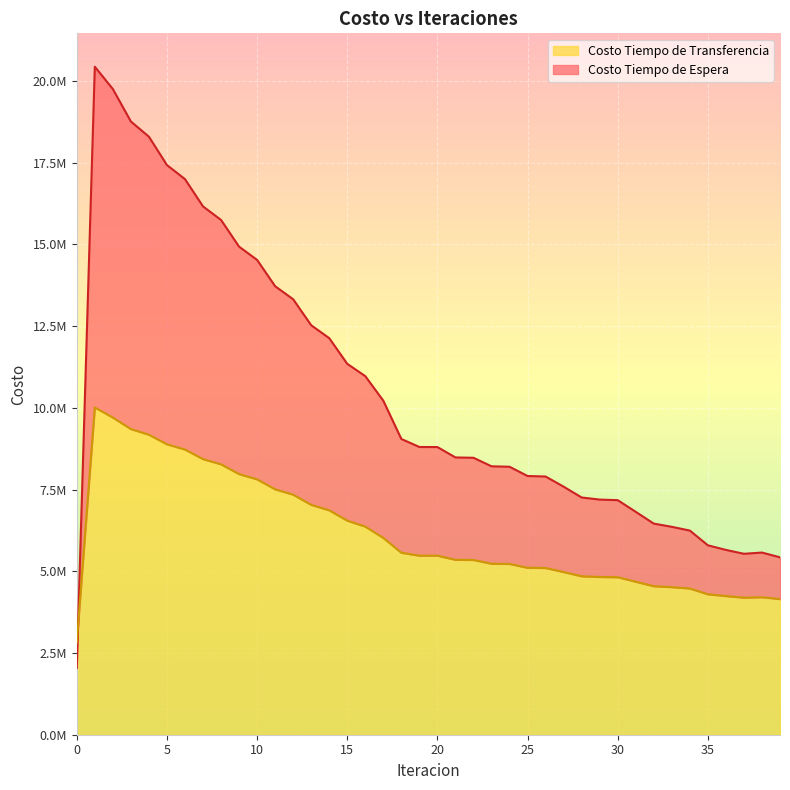

In Costo Tiempo de Espera, how many points are lower than both neighbors (excluding endpoints)?

1